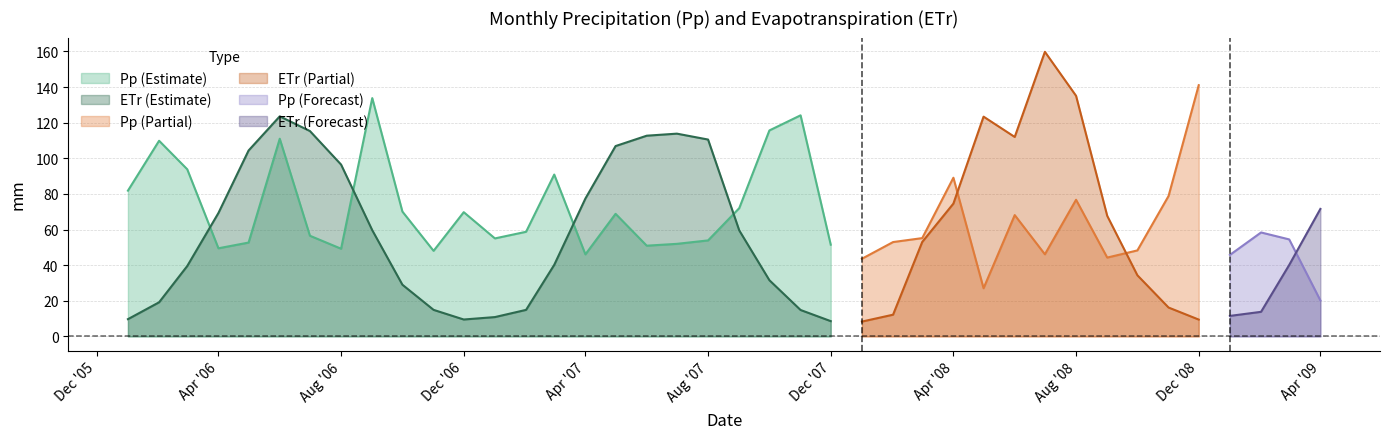

What is the value of the ETr point at the 28th from the left?

74.6